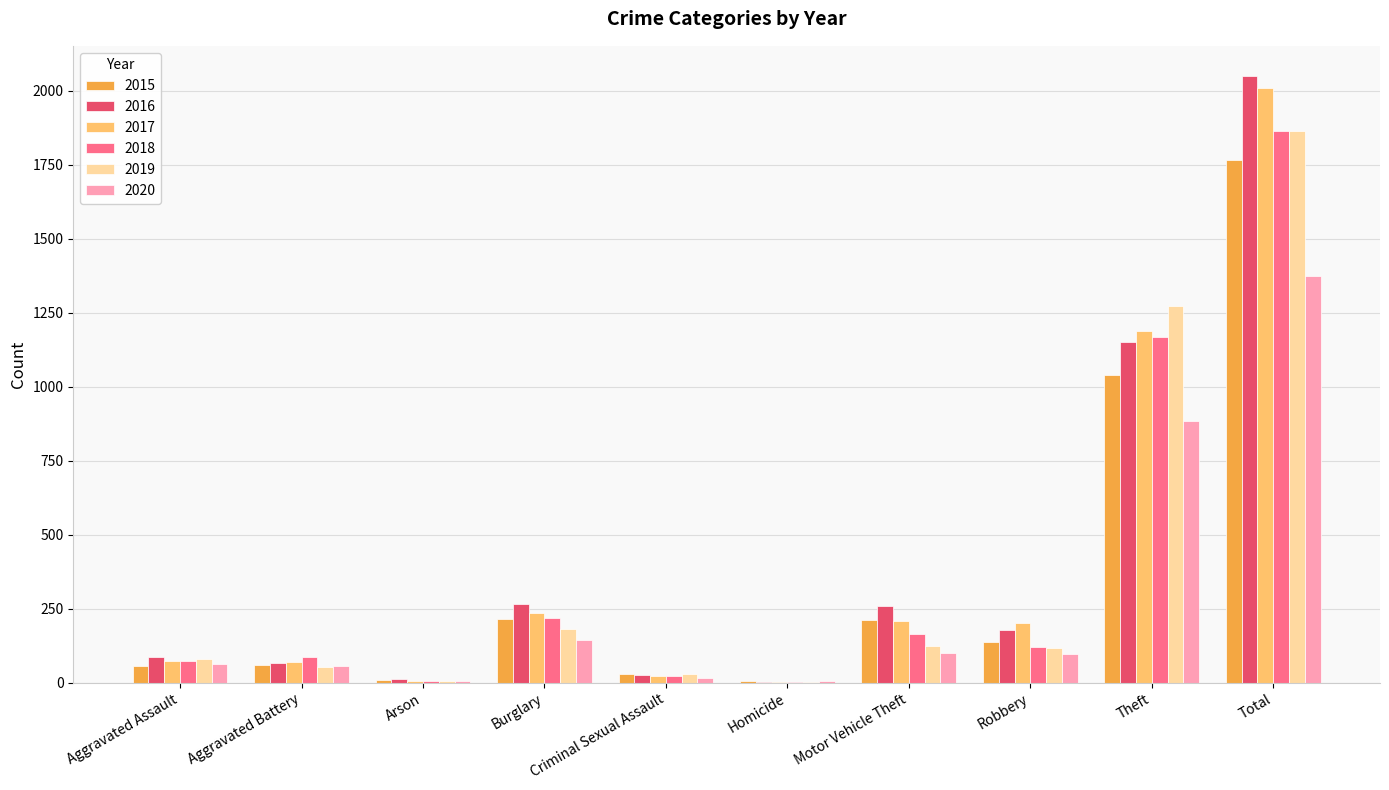

At which label does 2017 reach its peak?

Total